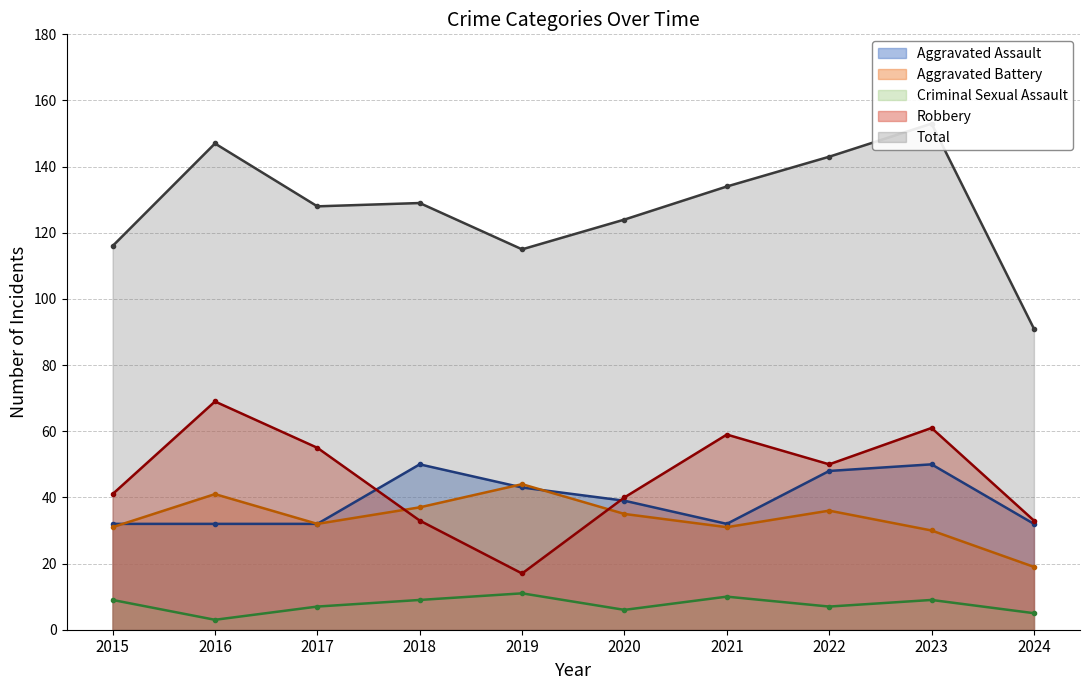

At which category is the sum across all series the highest?

2023